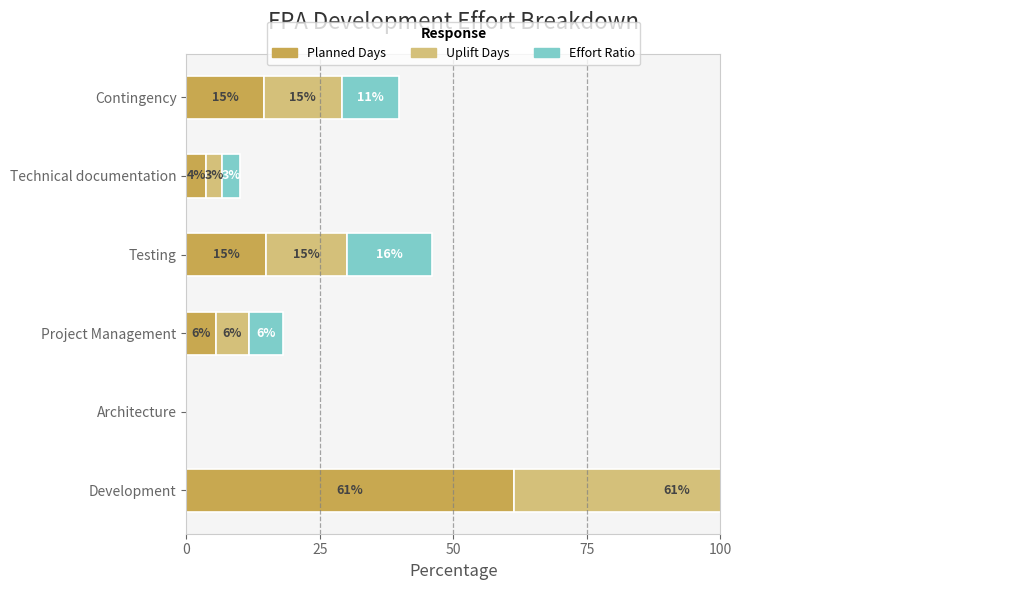

Reading left to right, transcribe all the data shown in this chart.

Planned Days: 61.3	0.0	5.6	14.9	3.7	14.5
Uplift Days: 61.1	0.0	6.1	15.3	3.1	14.5
Effort Ratio: 63.7	0.0	6.4	15.9	3.2	10.8